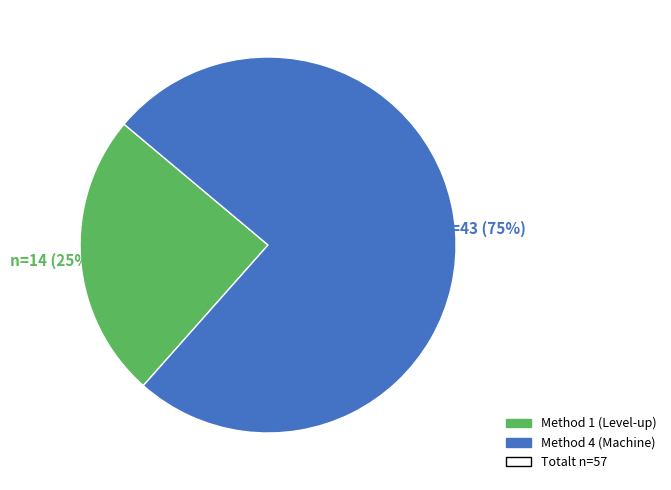

To the nearest percent, what is the average slice percentage?

50%